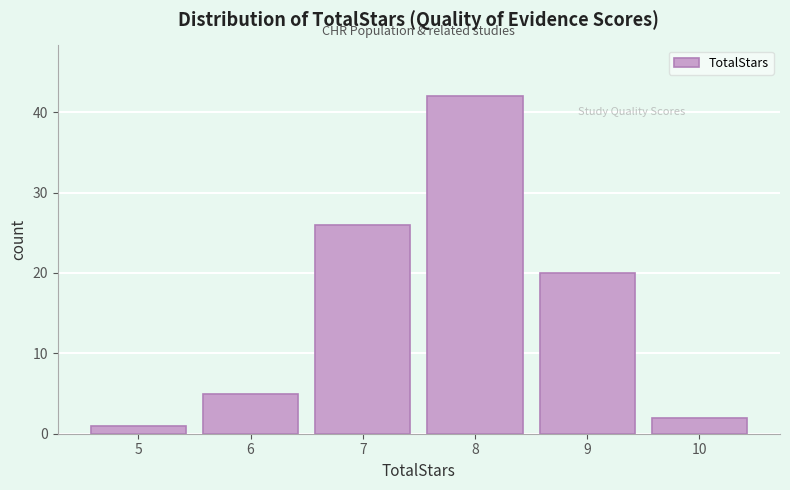

Over which range of the x-axis is the bar tallest?

7.5 to 8.5